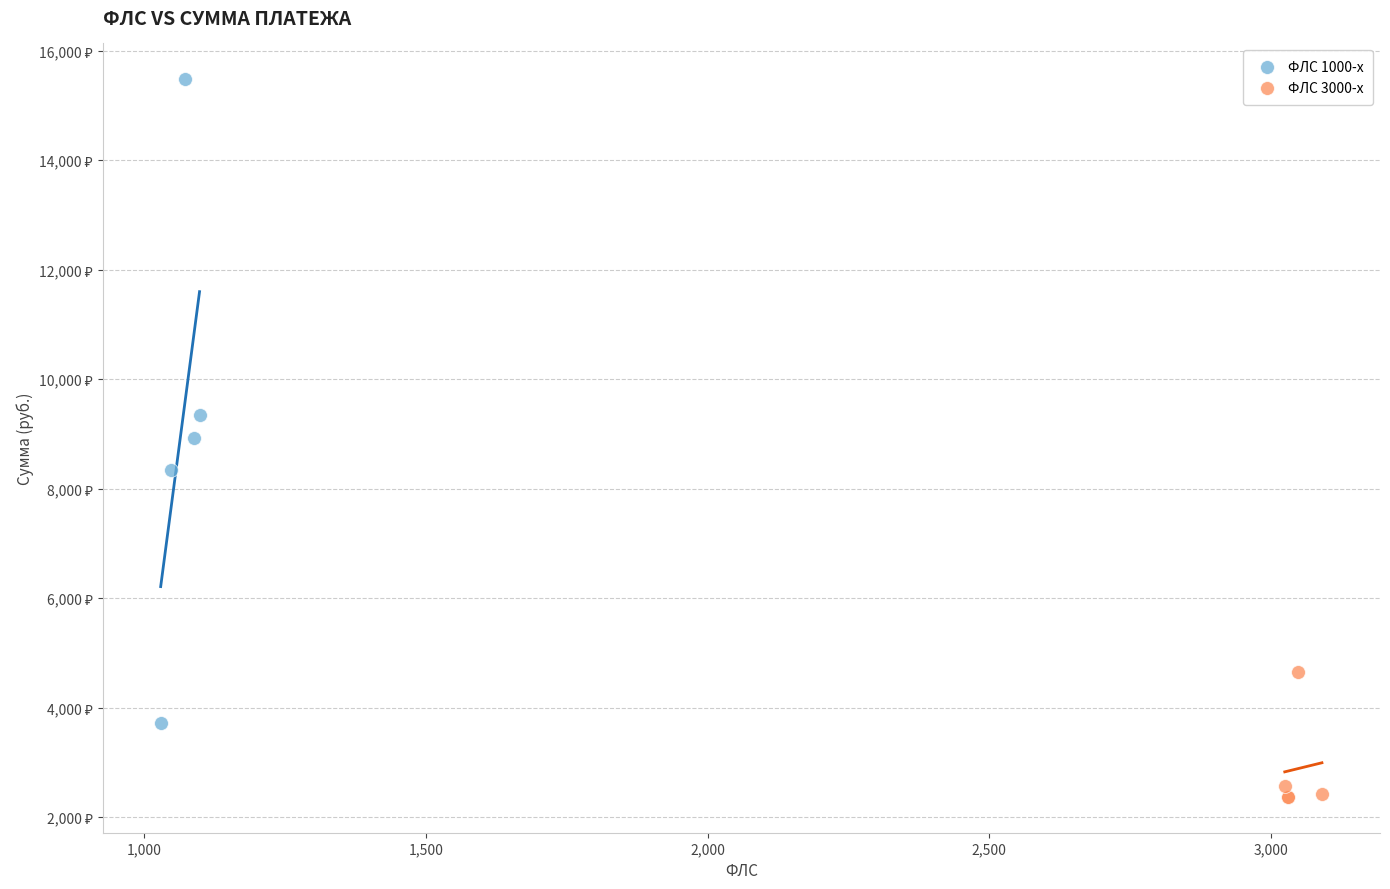

What are all the series names shown in the legend?

ФЛС 1000-х, ФЛС 3000-х